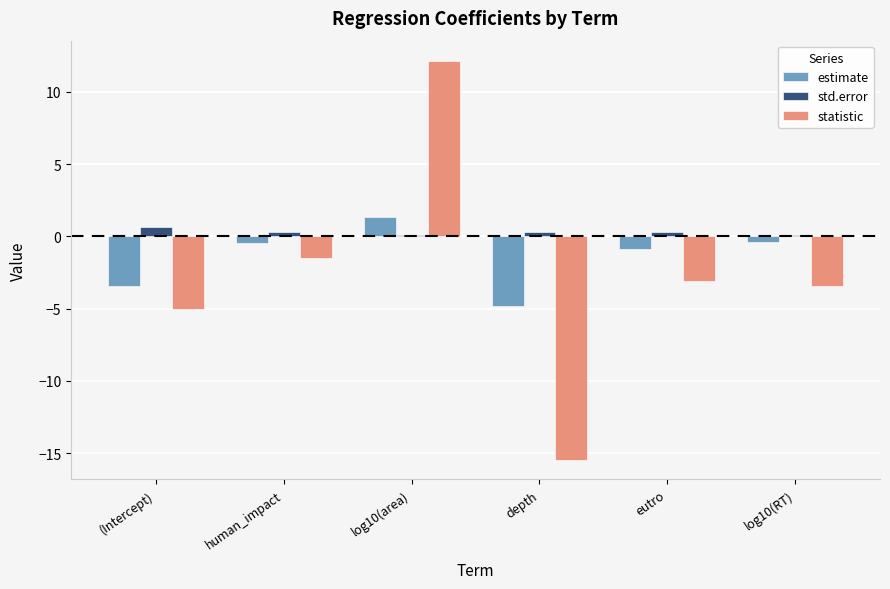

How many groups of bars are there?

6